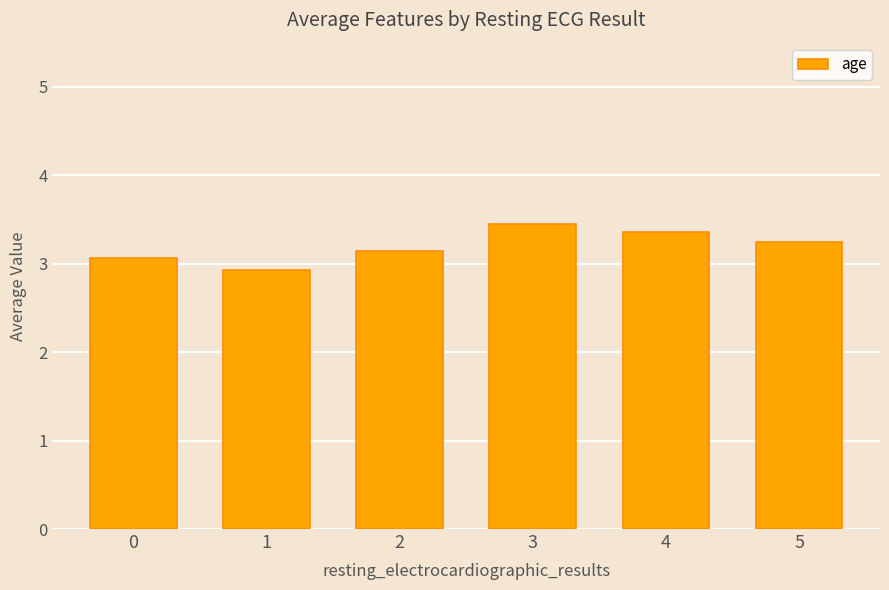

What is the difference between the maximum and second lowest values?

0.4